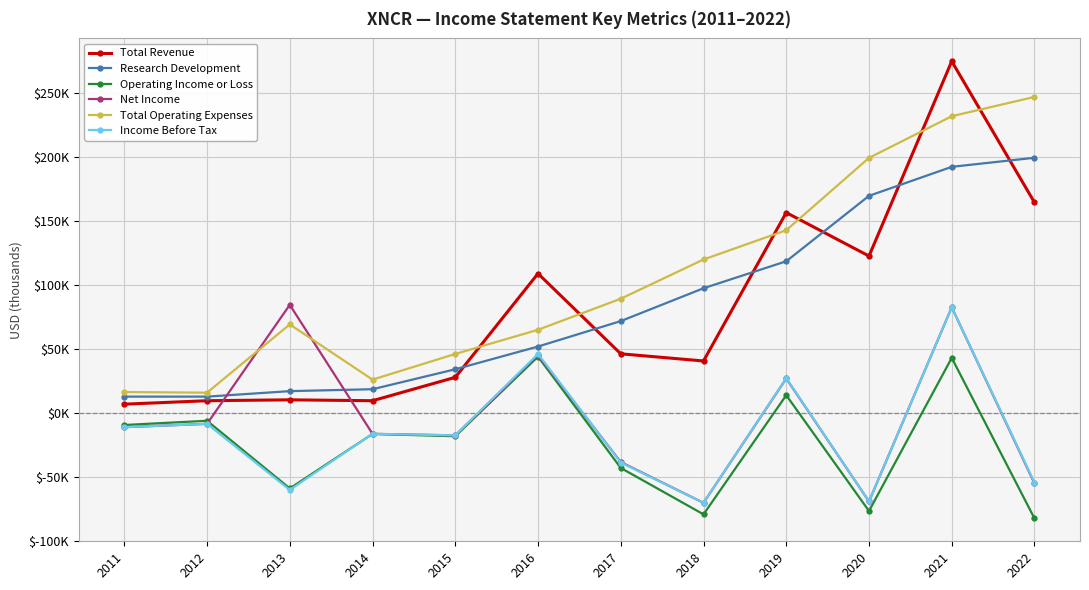

Is this an area chart (filled region under the line)?

No